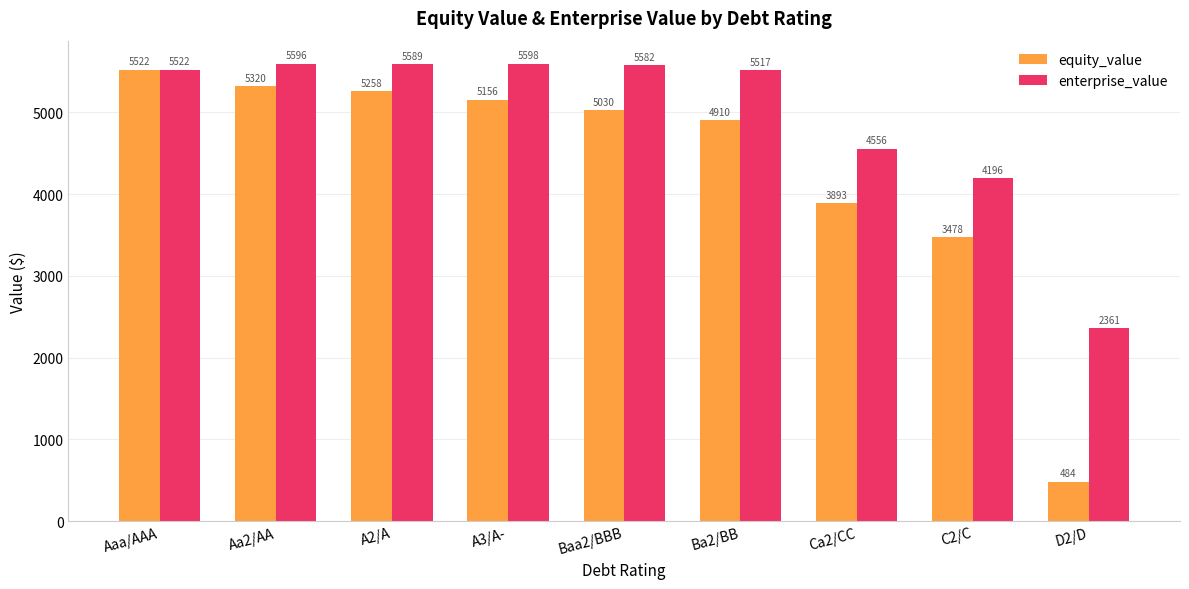

True or false: enterprise_value has a value of 1598.4 at Ca2/CC.

False